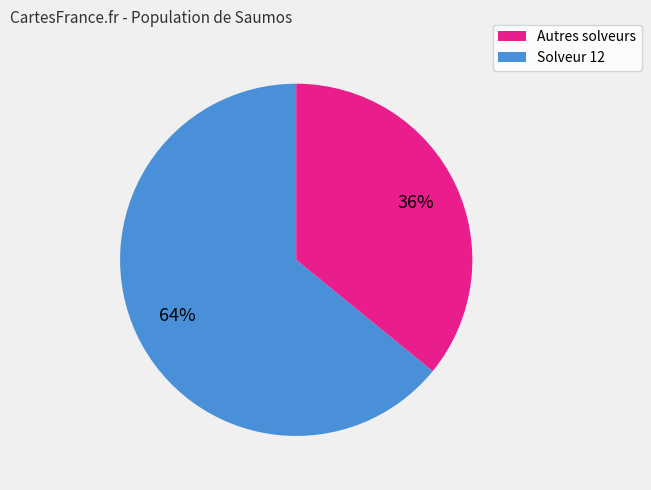

Is there any slice that represents more than half of the pie?

Yes